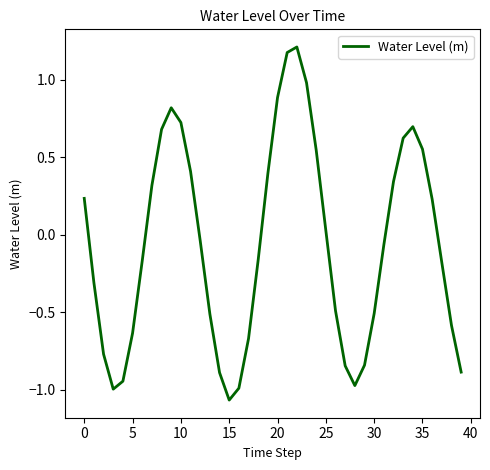

What is the average value?

-0.1